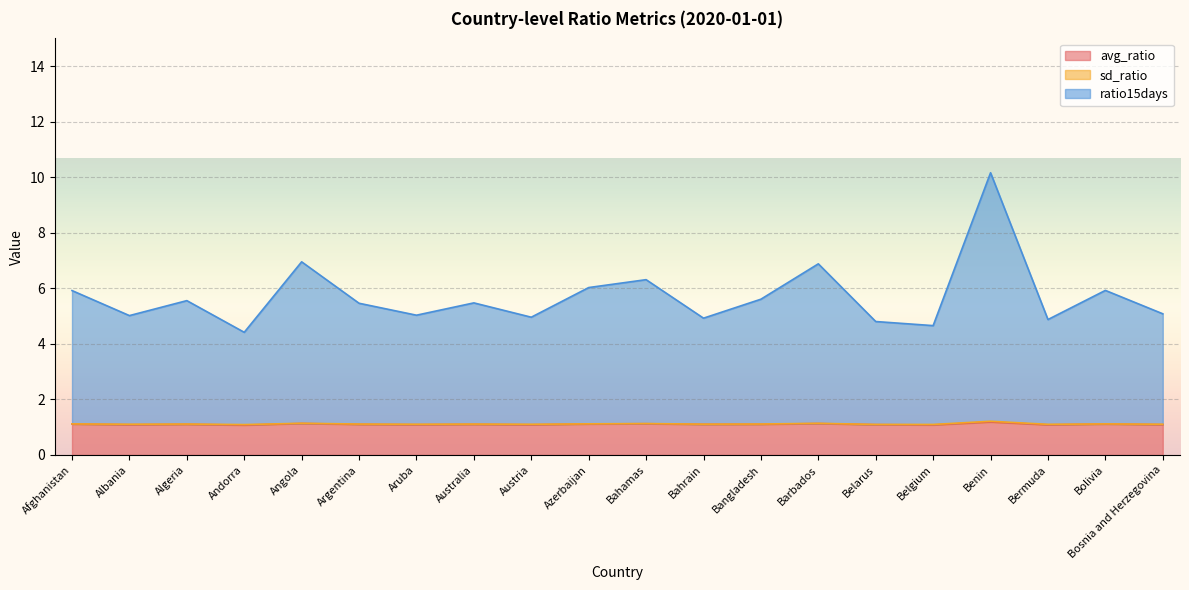

Is the value of avg_ratio at Bolivia greater than the value of ratio15days at Aruba?

No